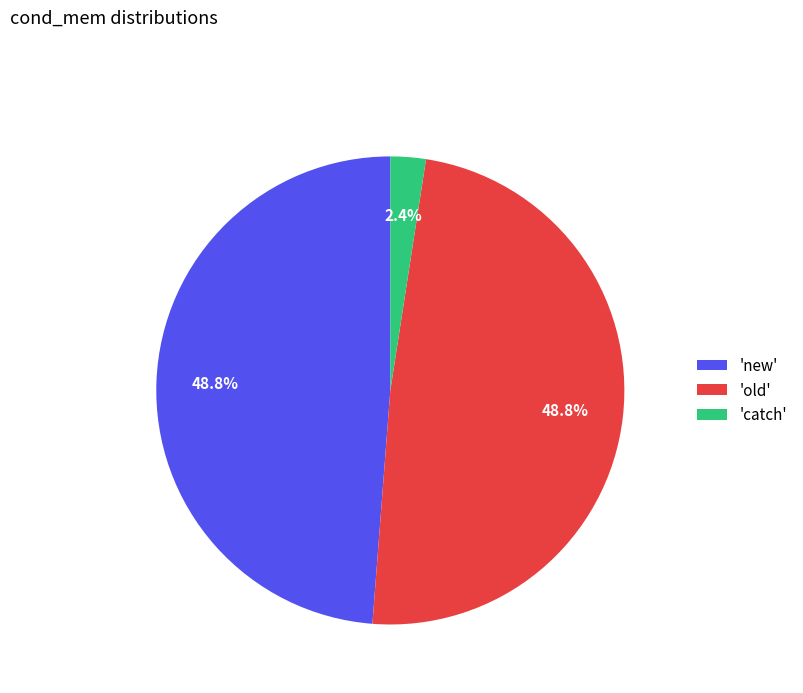

Does any single category account for the majority?

No